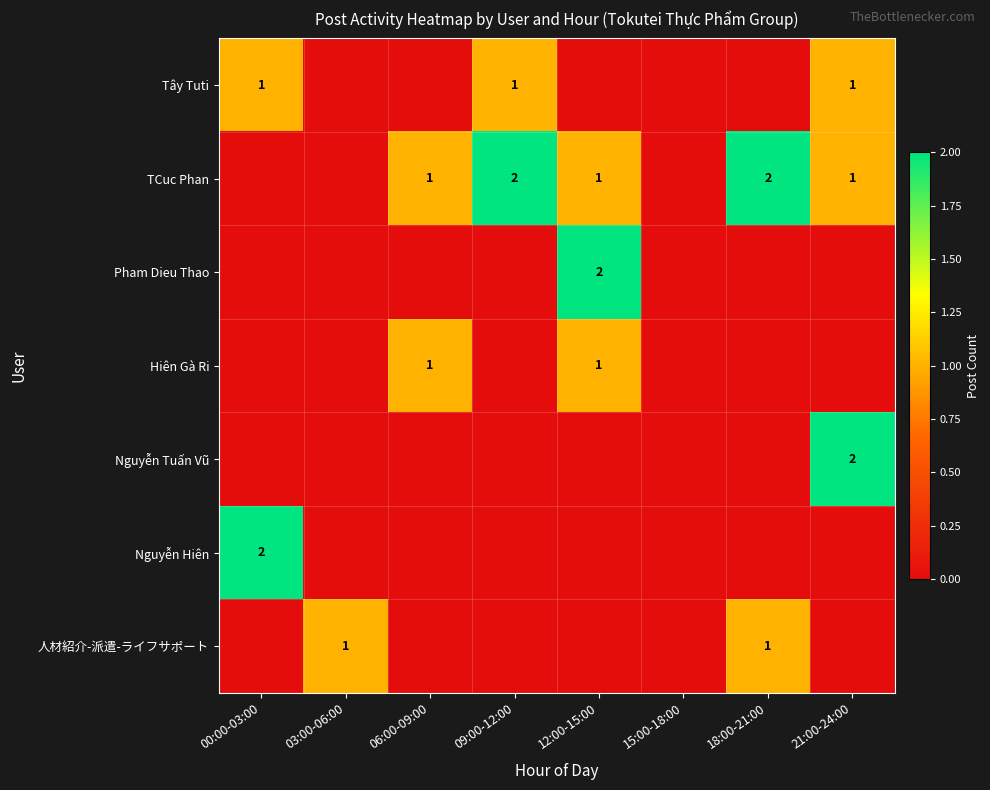

How many data points does each series have?

8